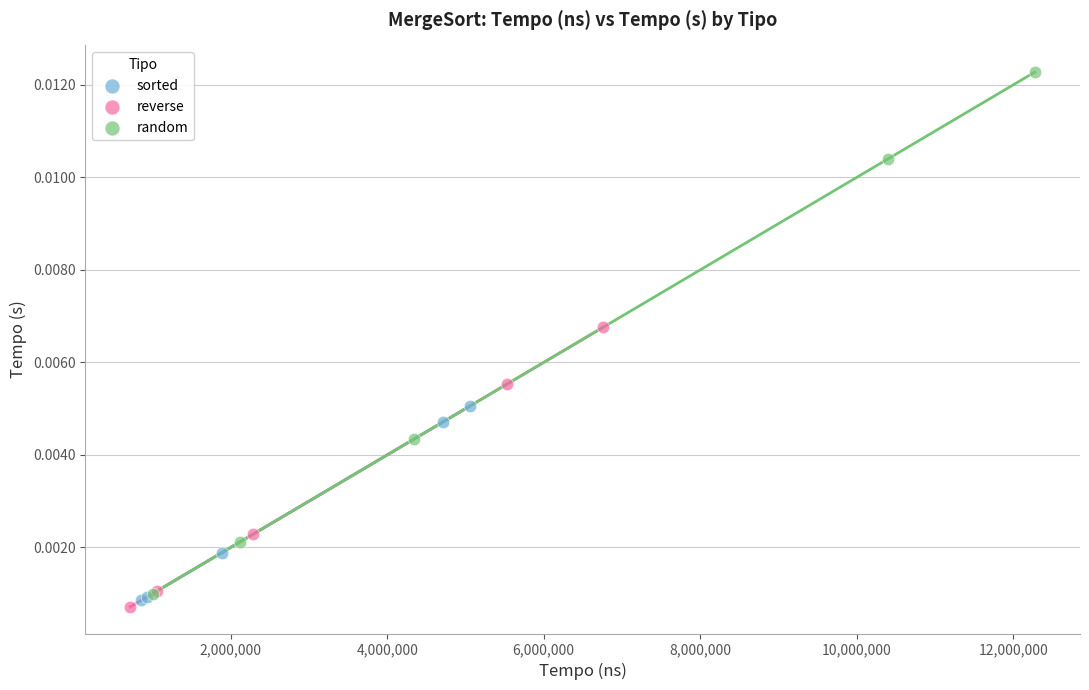

Which series has the largest Y range (max minus min)?

random